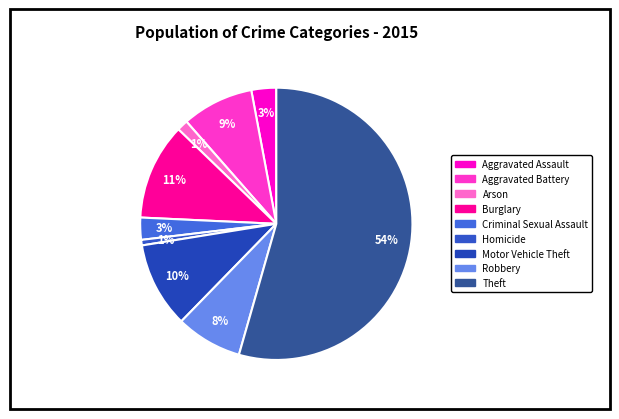

What is the ratio of the value at Criminal Sexual Assault to the value at Robbery?

0.3